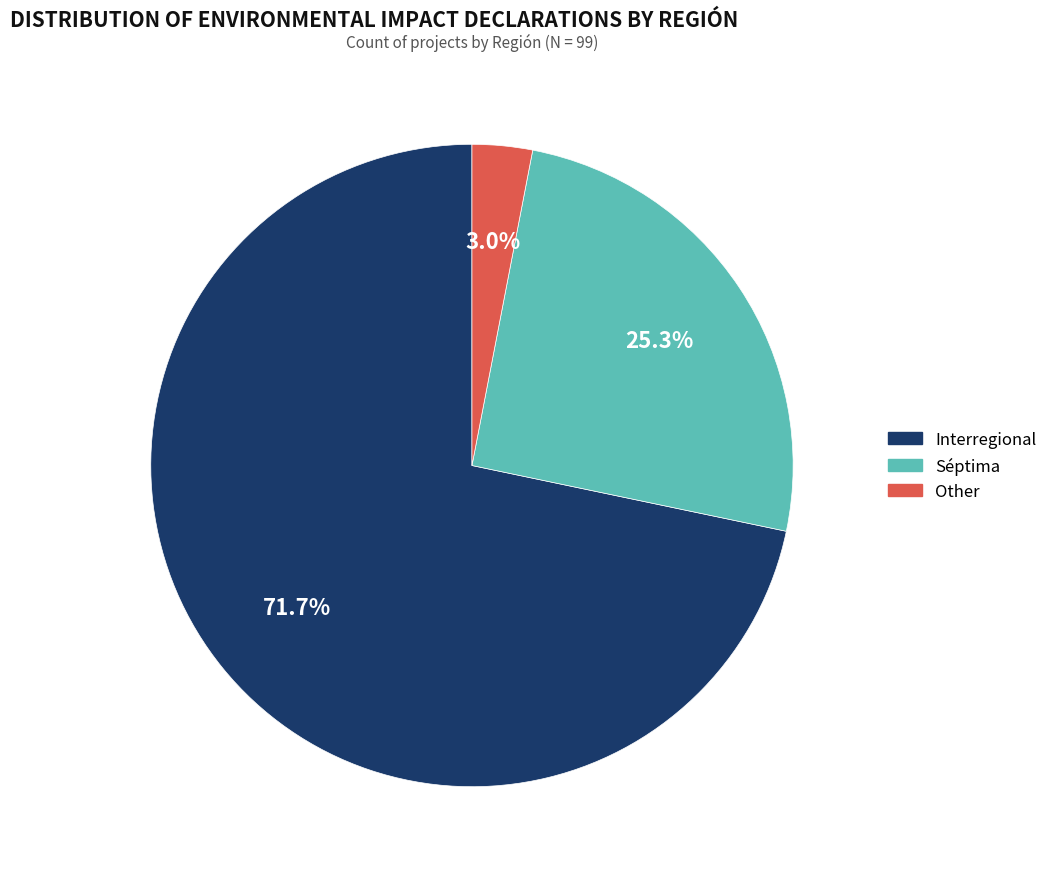

Does Séptima represent more than half of the total?

No